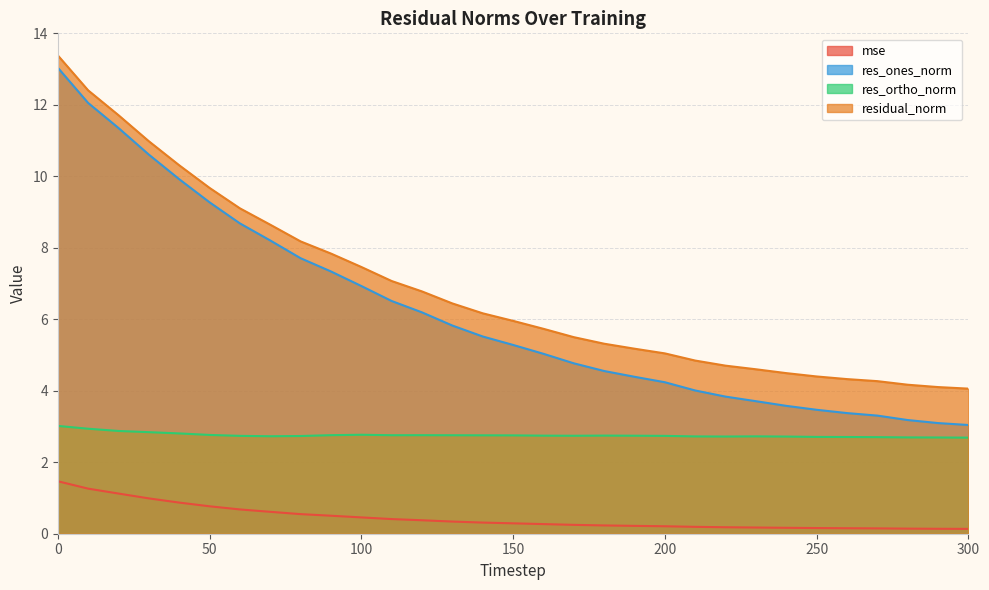

What are all the series names shown in the legend?

mse, res_ones_norm, res_ortho_norm, residual_norm